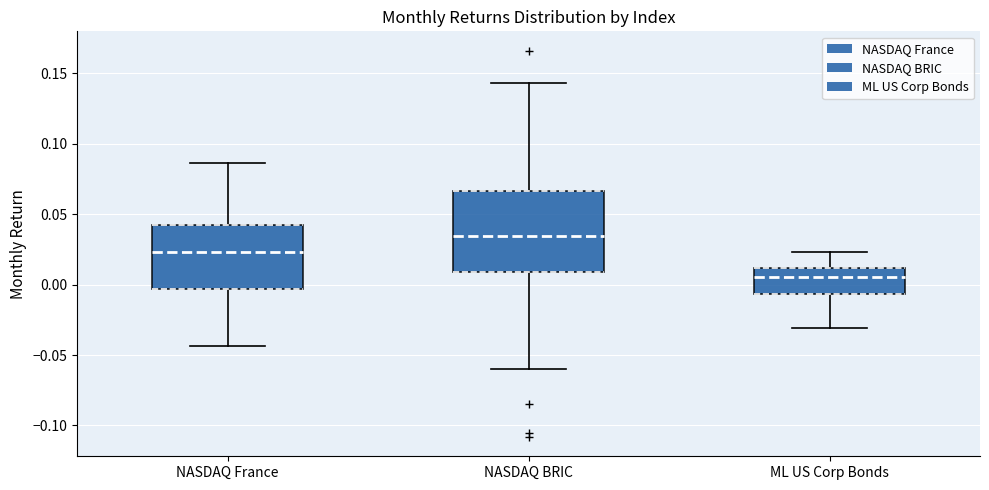

Reading left to right, read every box against the y-axis: the position of its median line, the range the box covers, and the ends of its whiskers. The values are not printed on the chart, so give them approximately, as read against the axis.

NASDAQ France: median 0.025, box -0.005 to 0.040, whiskers -0.045 to 0.085
NASDAQ BRIC: median 0.035, box 0.010 to 0.065, whiskers -0.060 to 0.145
ML US Corp Bonds: median 0.005, box -0.005 to 0.010, whiskers -0.030 to 0.025